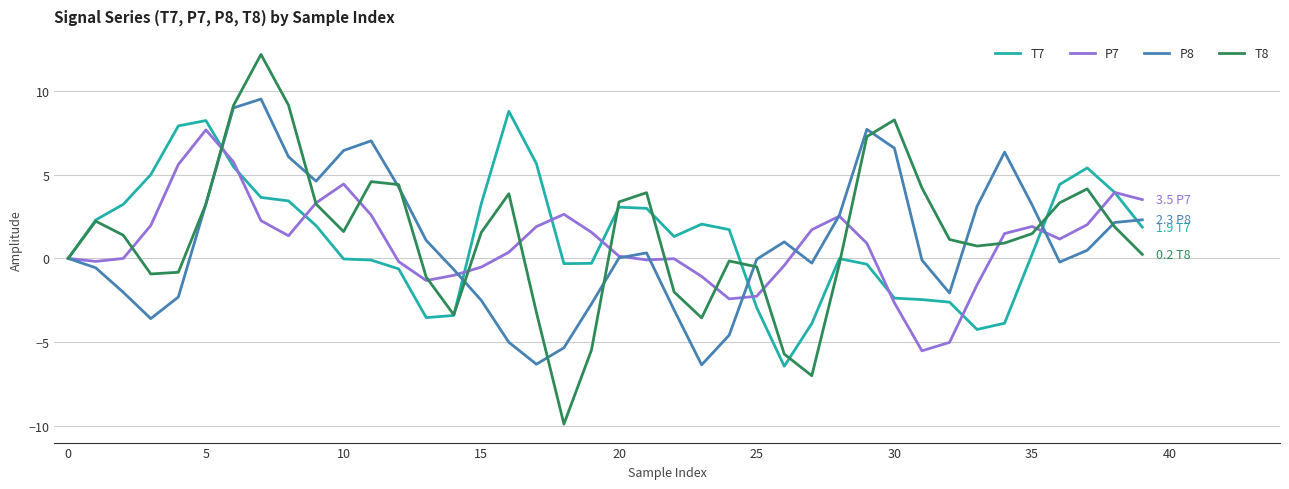

What is the minimum value shown in the chart?

-9.9